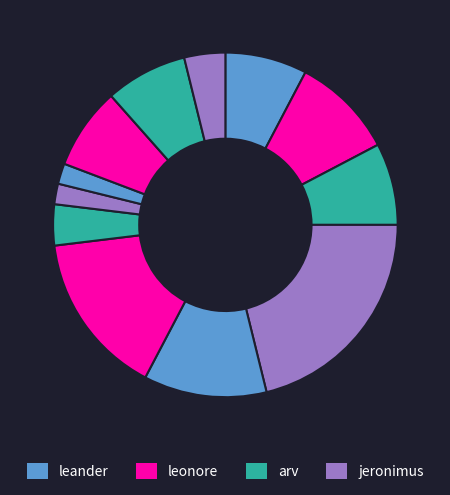

Count the number of slices in the pie.

12